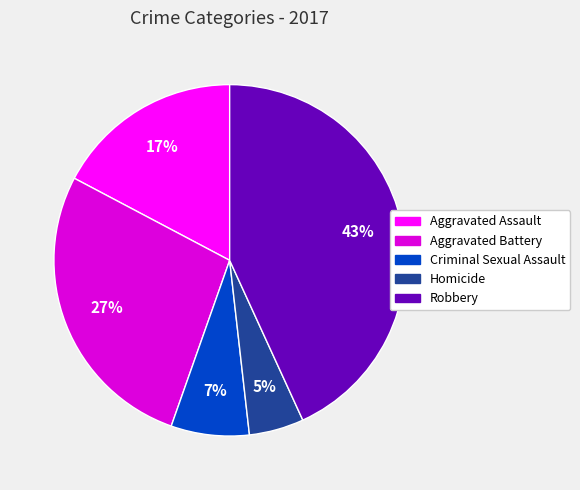

What is the ratio of the value at Criminal Sexual Assault to the value at Robbery?

0.2